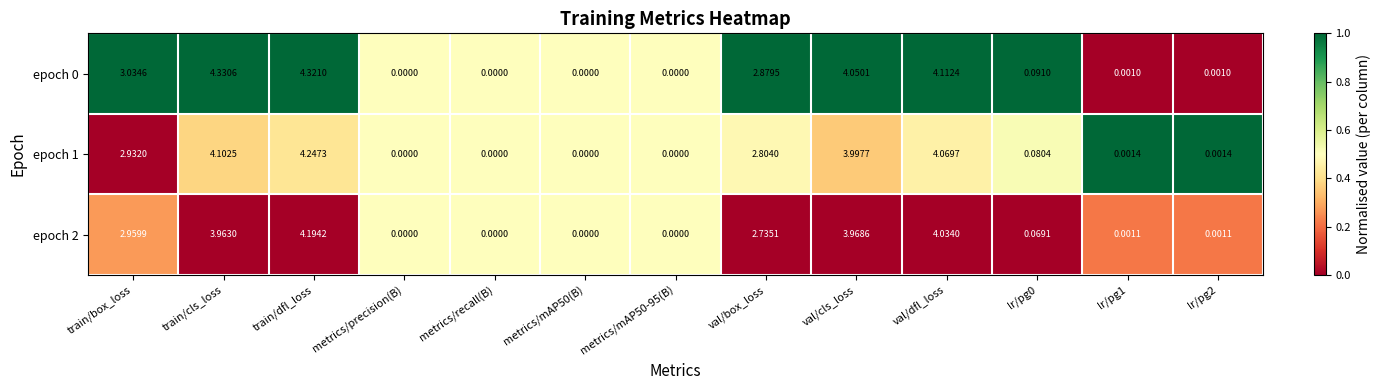

Is the value of epoch 2 at lr/pg2 greater than the value of epoch 1 at lr/pg1?

No